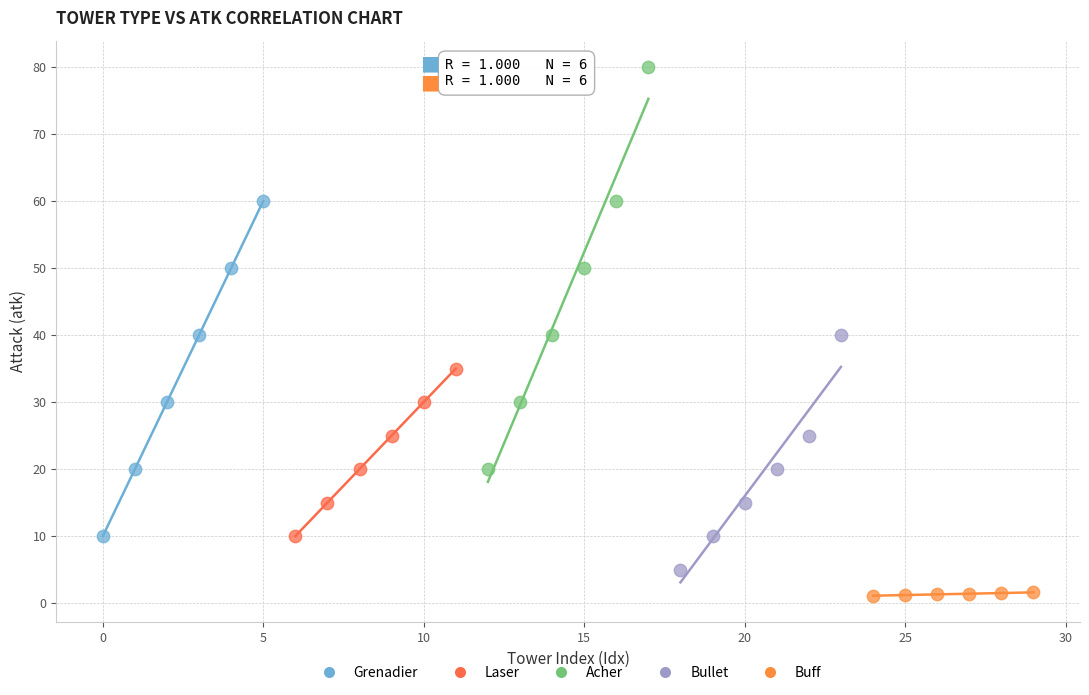

Which series has the widest spread of Y values?

Acher